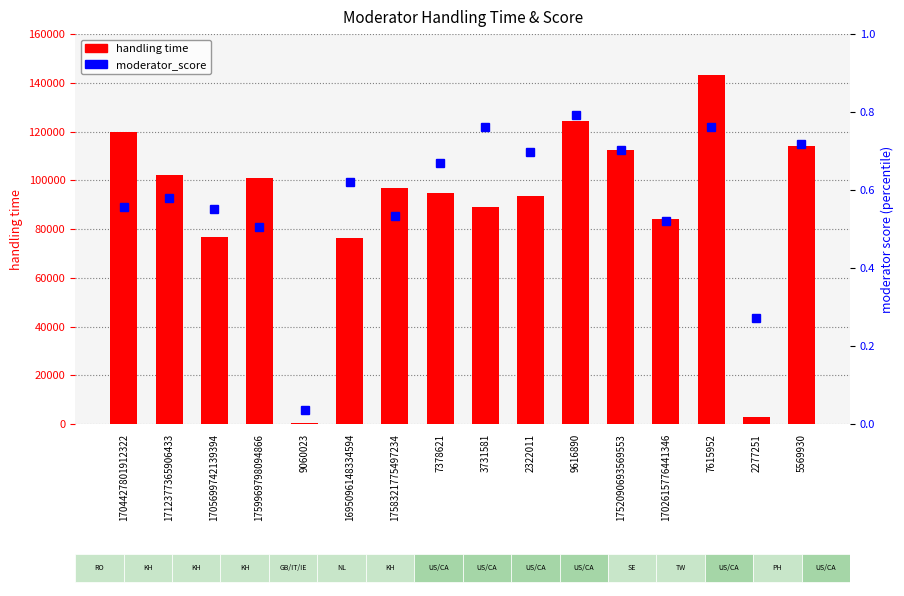

List the series in order of their peak value, highest first.

handling time, moderator_score